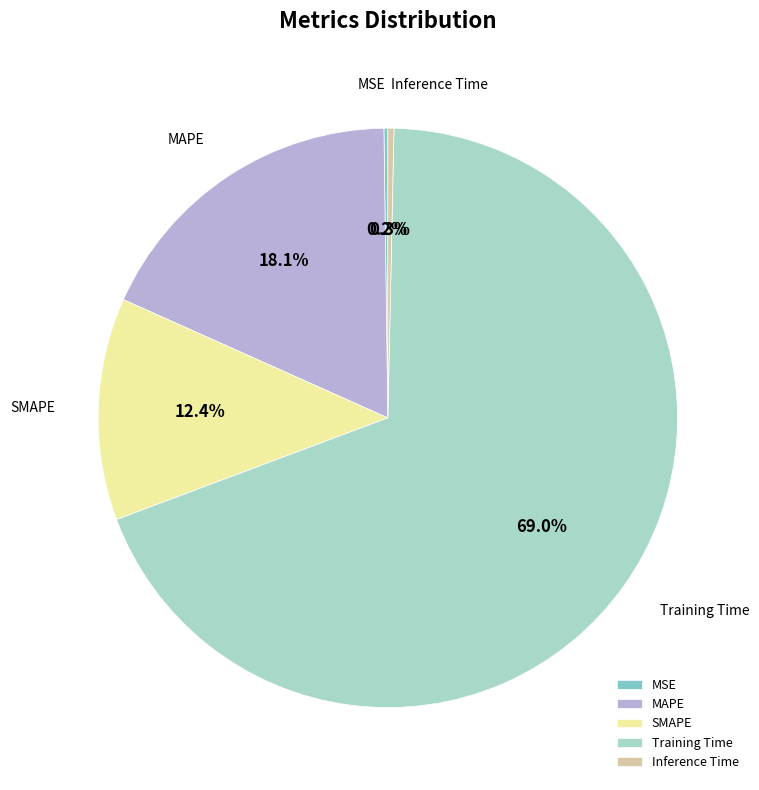

Do Training Time and MAPE together represent more than half of the pie?

Yes